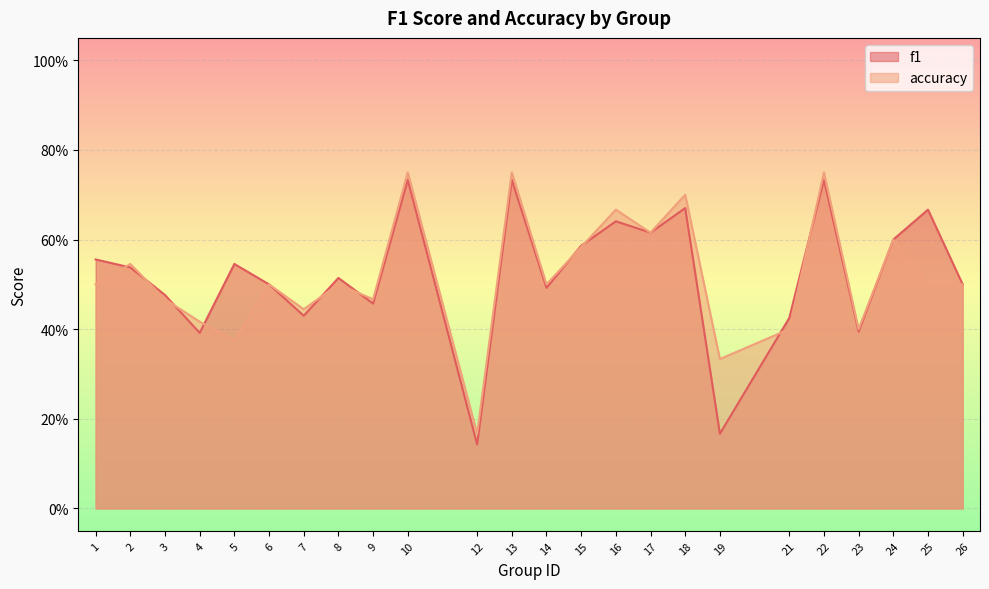

List the series in order of their overall mean, highest first.

f1, accuracy